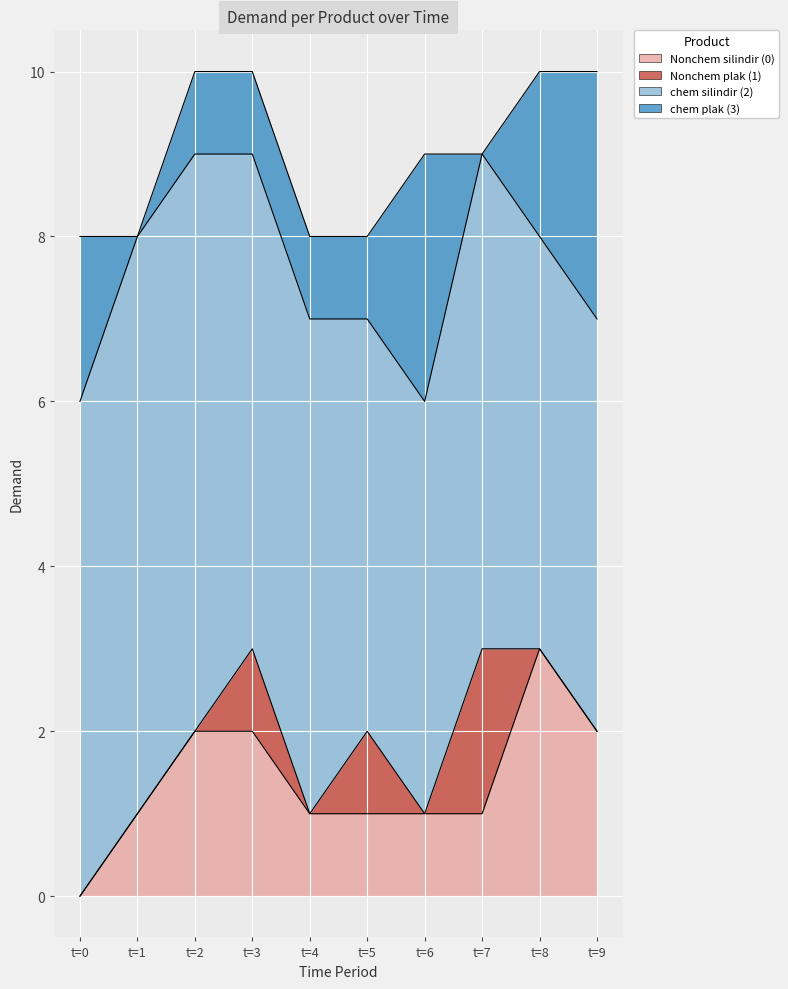

Is the value of chem plak (3) at t=9 greater than the value of chem silindir (2) at t=0?

No